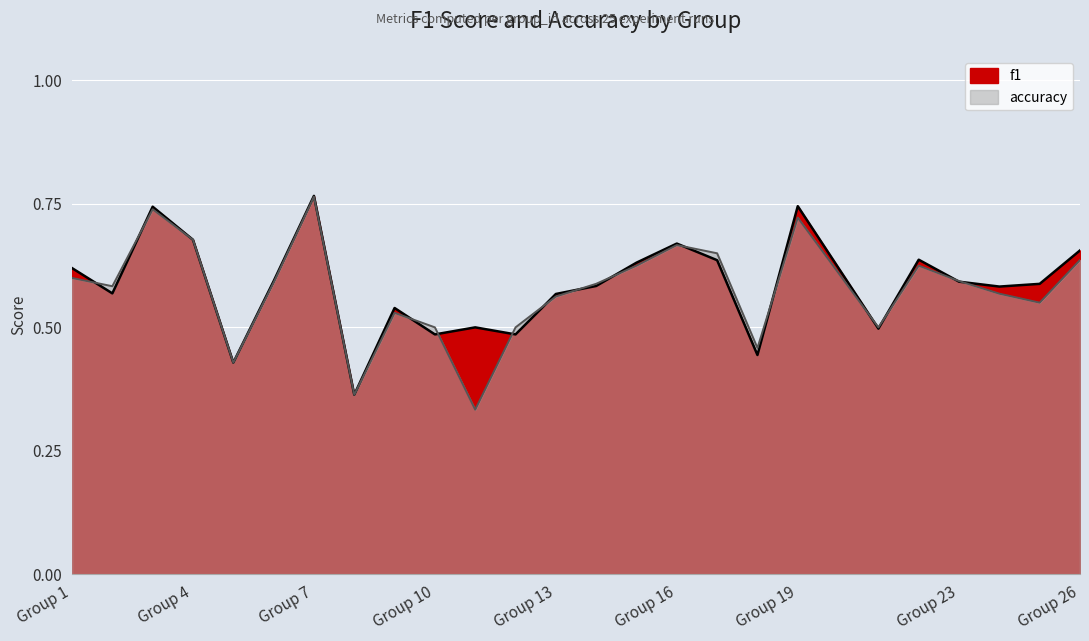

What is the approximate value of f1 at Group 16?

0.7